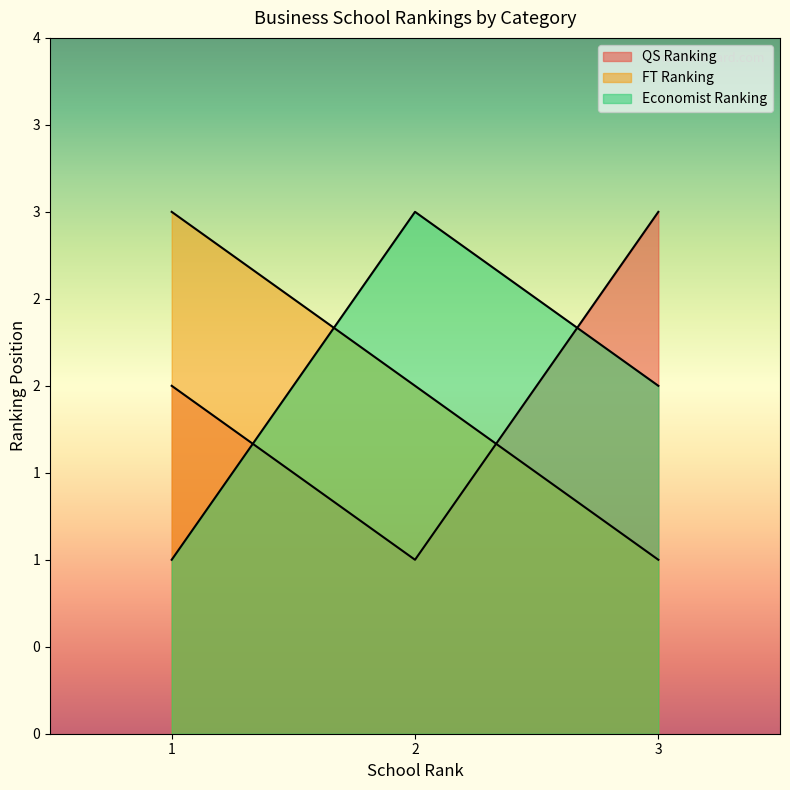

At which label does FT Ranking reach its peak?

1